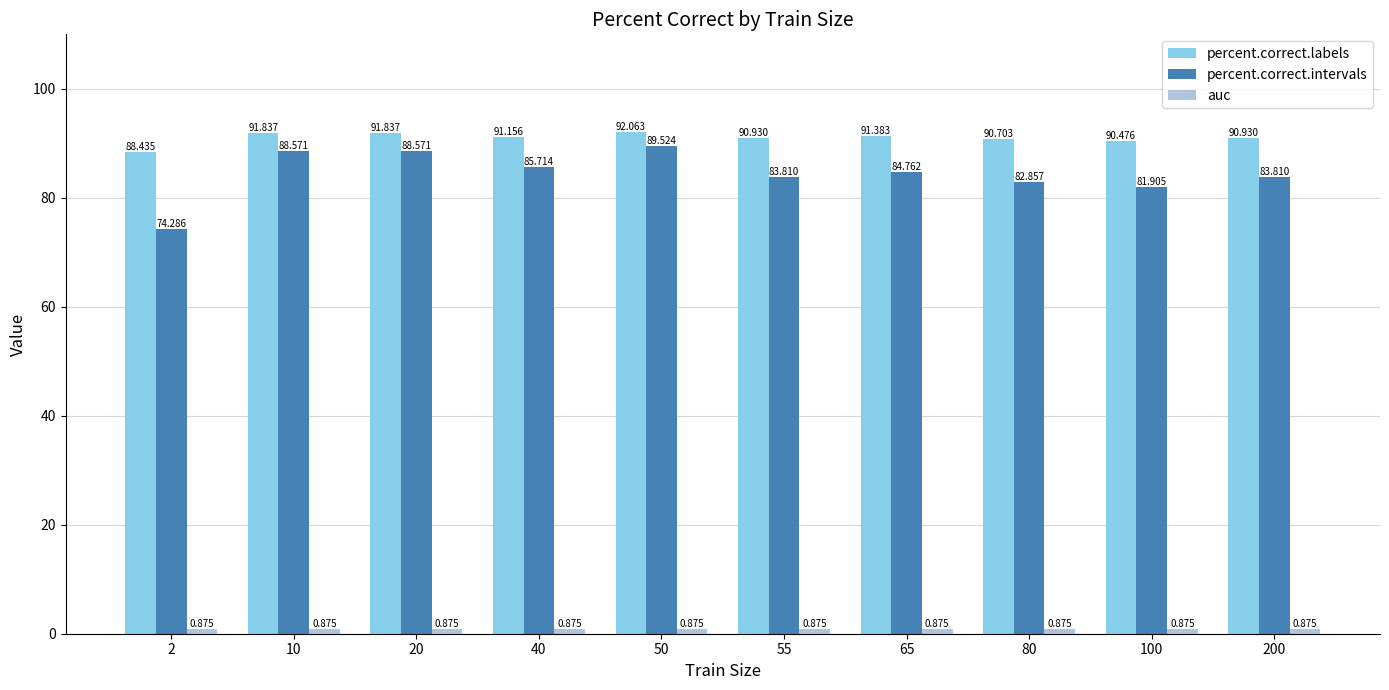

How many data points in percent.correct.labels are above 91?

5